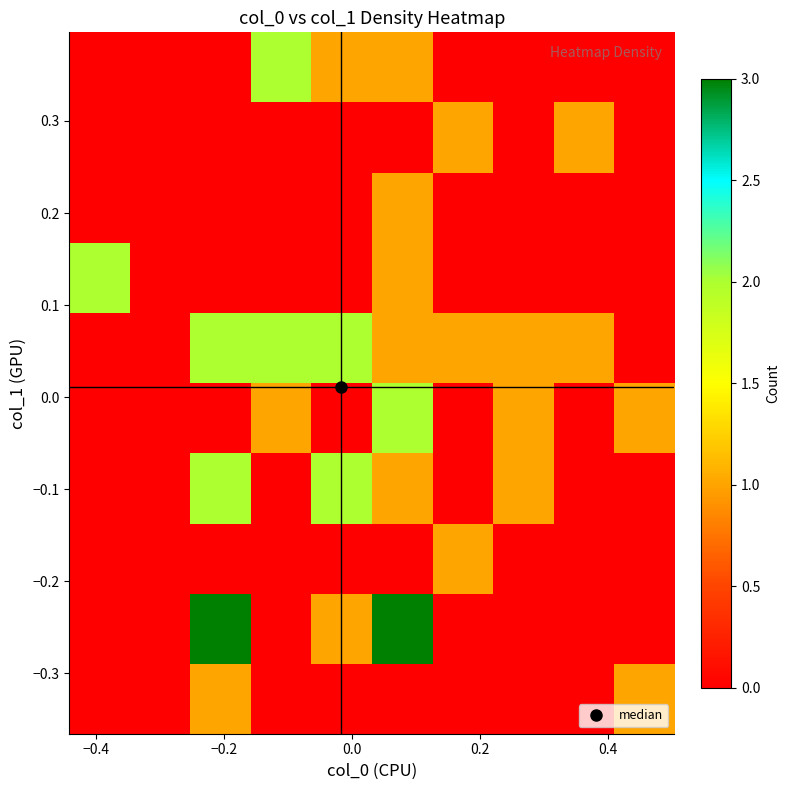

Count the number of data series in this chart.

10